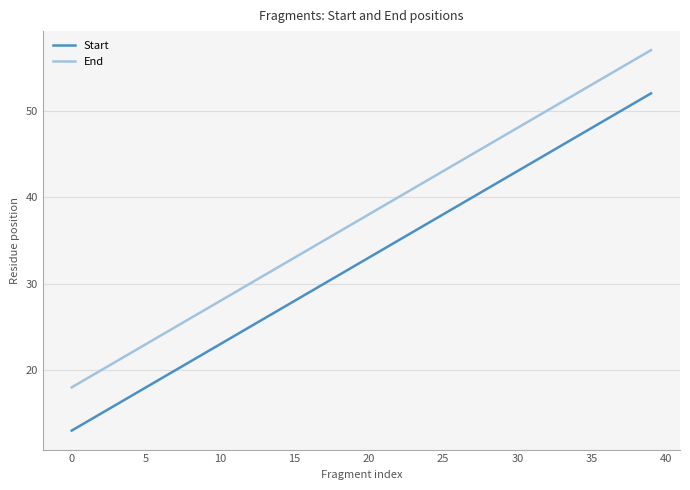

True or false: End and Start cross at least once.

False